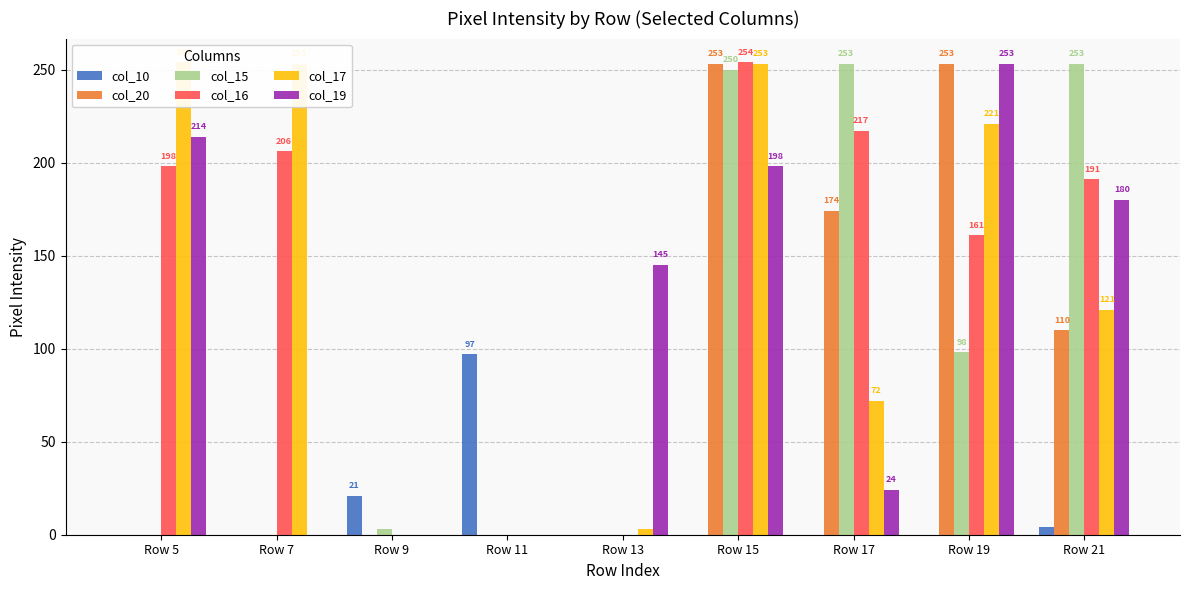

Reading left to right, extract all data points from this chart.

col_10: 0	0	21	97	0	0	0	0	4
col_20: 0	0	0	0	0	253	174	253	110
col_15: 0	0	3	0	0	250	253	98	253
col_16: 198	206	0	0	0	254	217	161	191
col_17: 254	253	0	0	3	253	72	221	121
col_19: 214	0	0	0	145	198	24	253	180